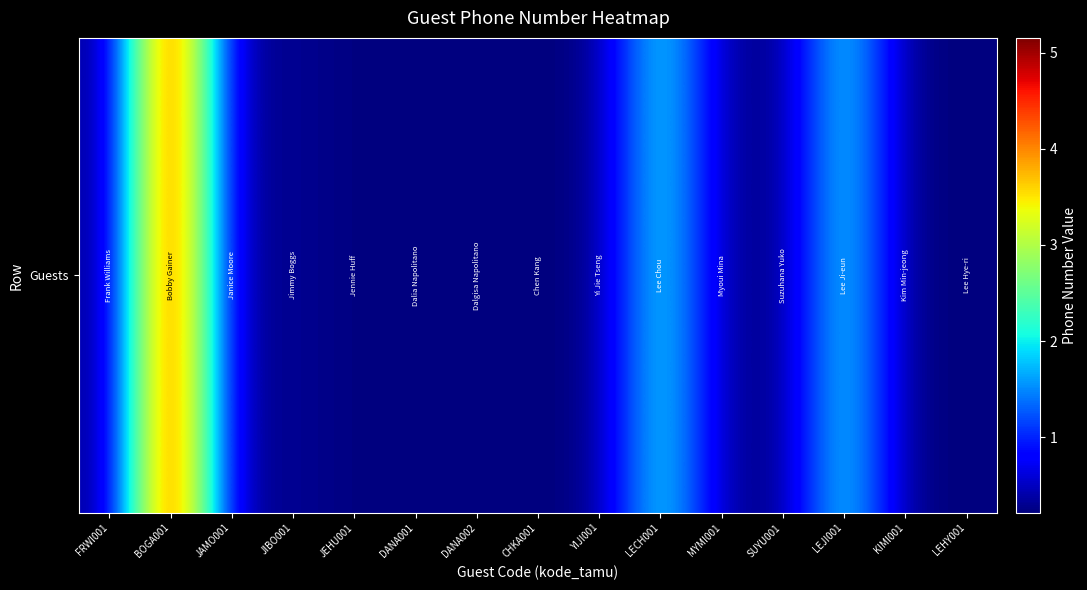

Rank the categories by value from highest to lowest.

BOGA001, LECH001, LEJI001, MYMI001, JIBO001, JAMO001, YIJI001, FRWI001, LEHY001, KIMI001, DANA002, CHKA001, DANA001, SUYU001, JEHU001